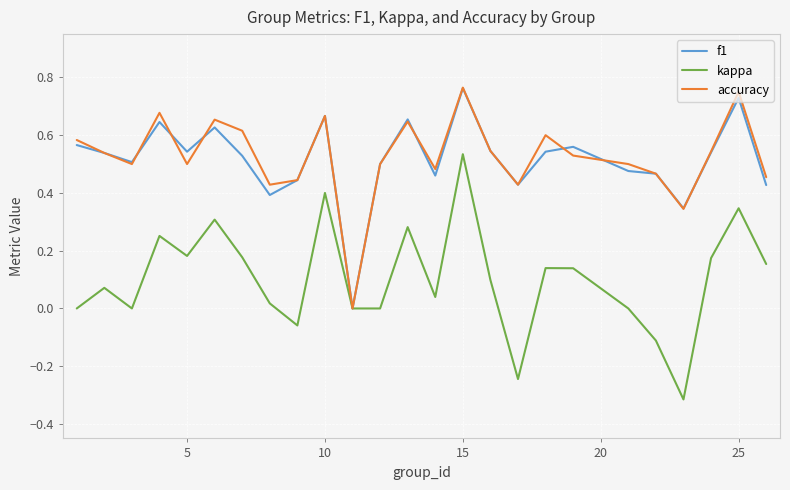

What are all the series names shown in the legend?

f1, kappa, accuracy